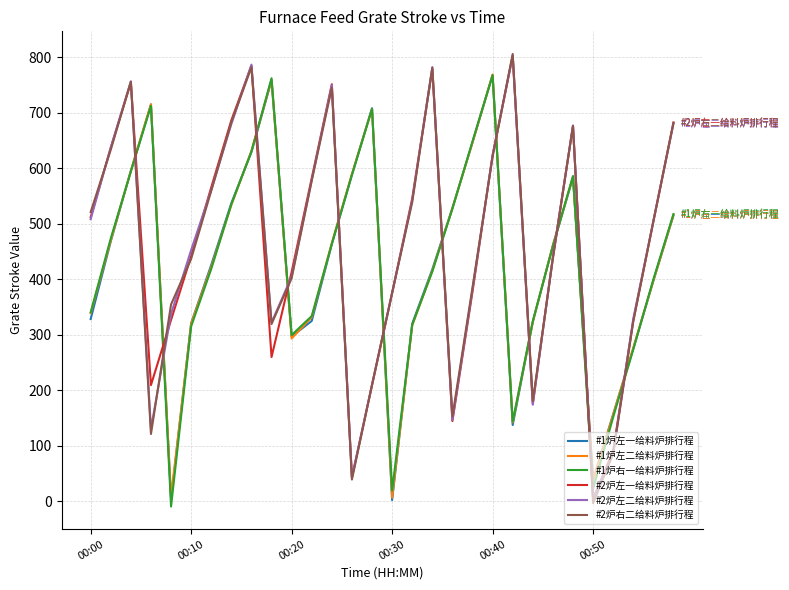

What is the maximum value for #2炉左一给料炉排行程?

802.3